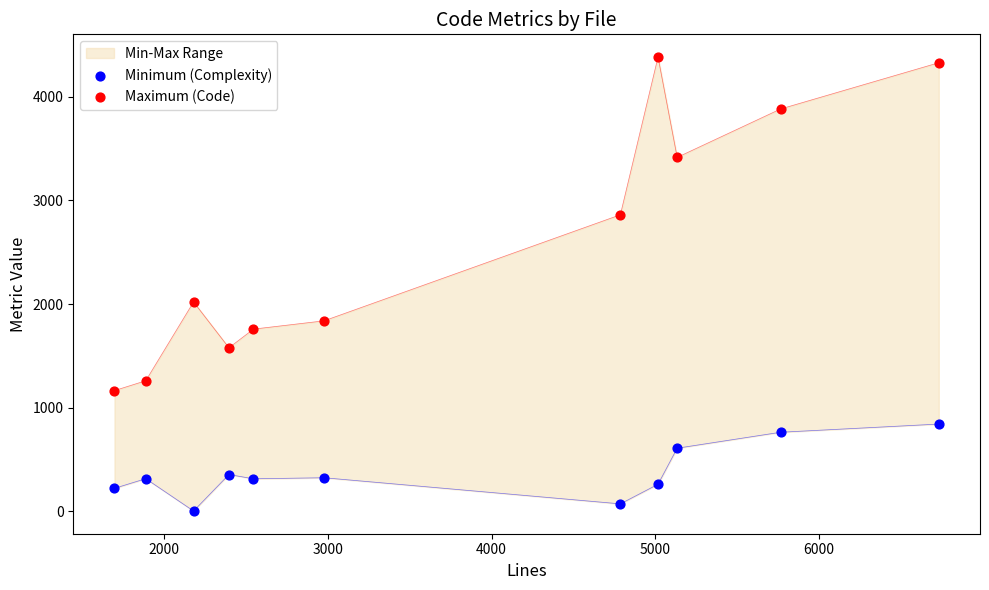

Is the value of Maximum (Code) at 3000 greater than the value of Minimum (Complexity) at 1000?

Yes